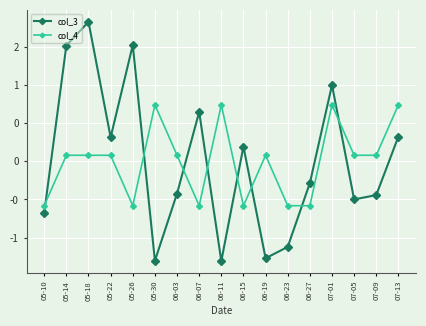

At which category is the sum across all series the highest?

05-18